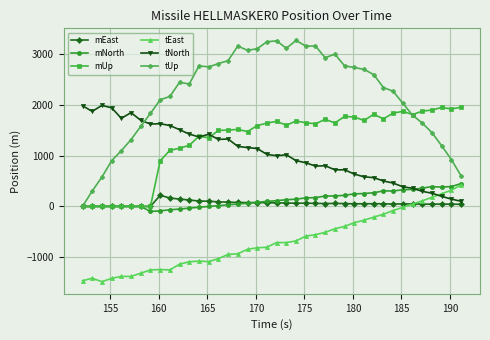

Which series has the largest total across all categories?

tUp